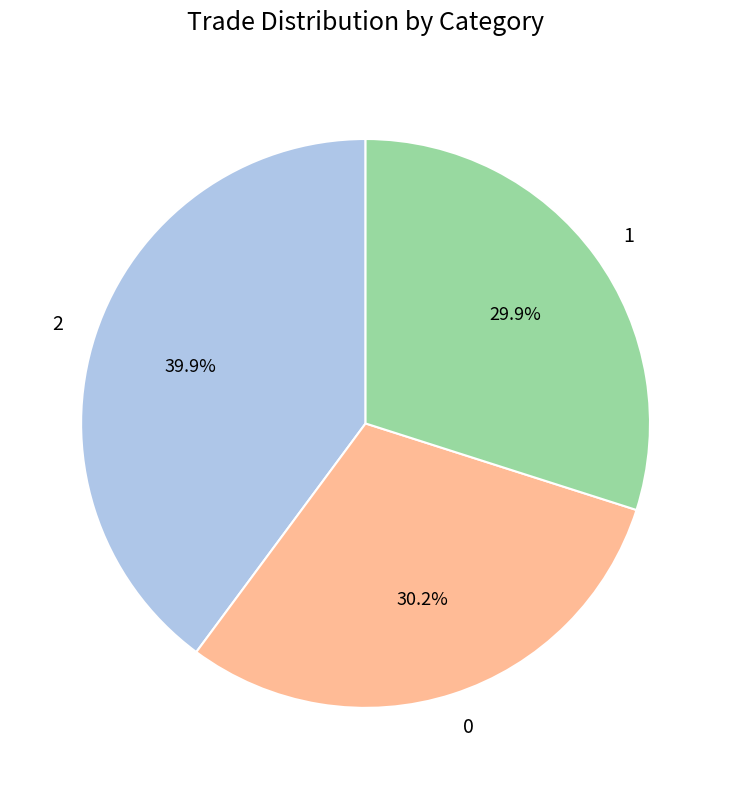

Does any single category account for the majority?

No